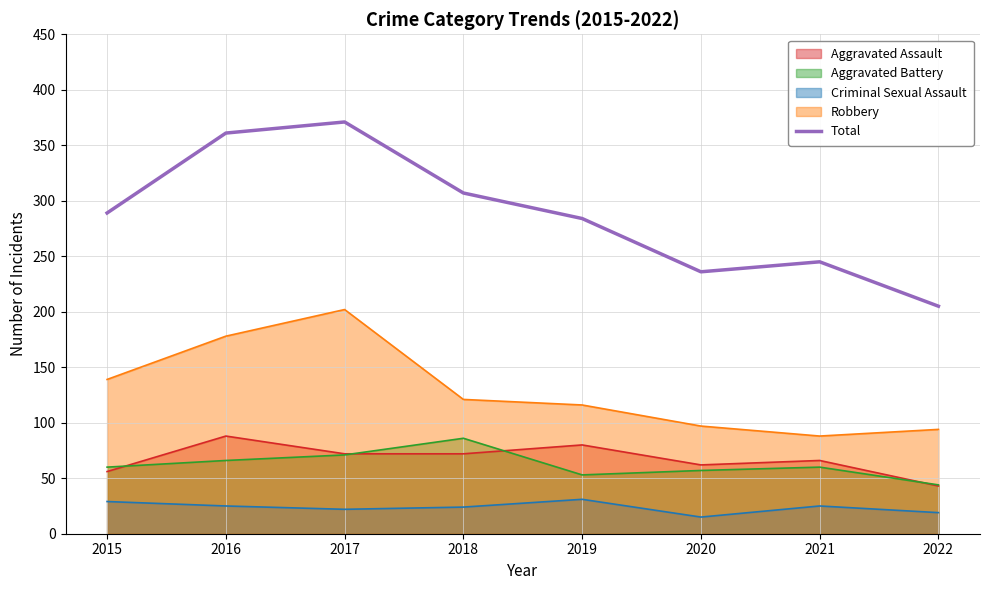

Reading left to right, list all the values displayed in this chart.

289	361	371	307	284	236	245	205